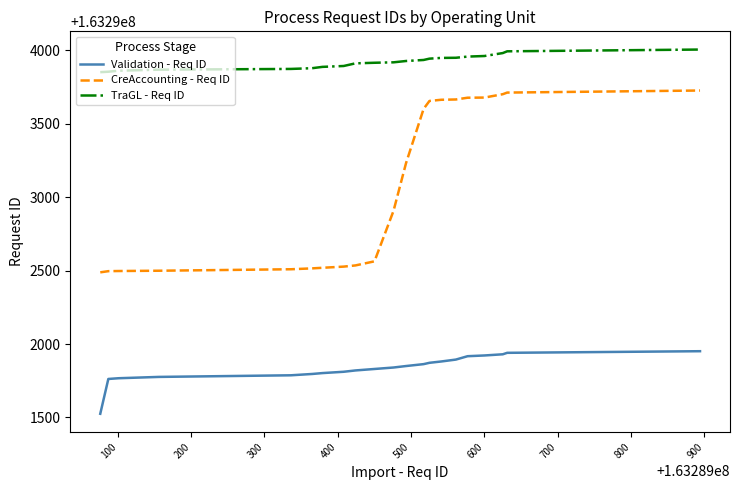

What is the minimum value shown in the chart?

163291525